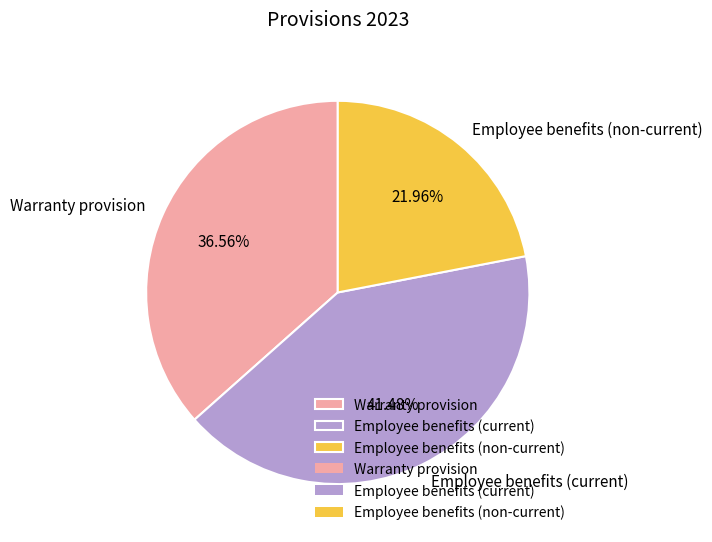

Which has a higher value, Employee benefits (non-current) or Warranty provision?

Warranty provision